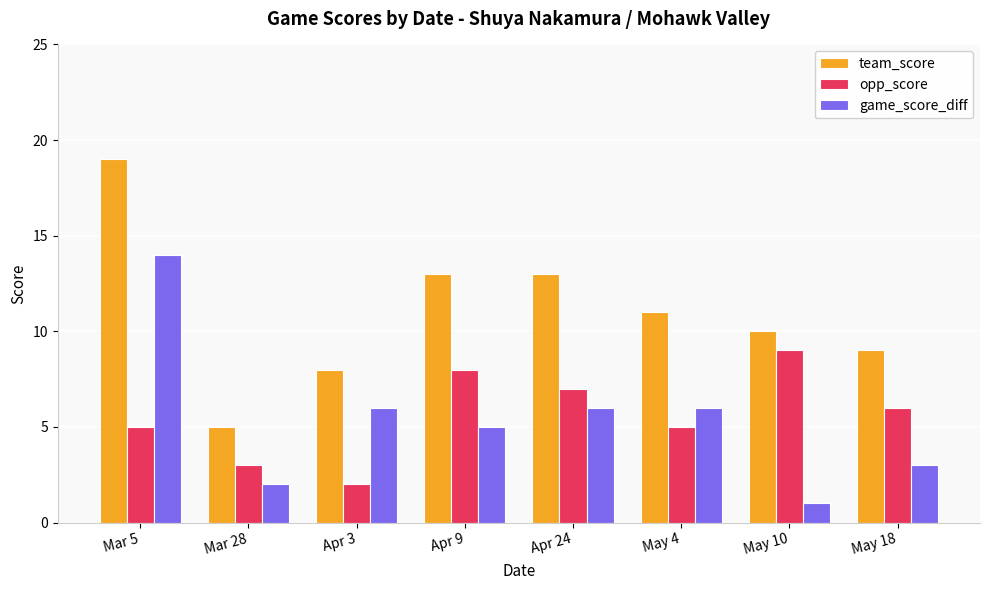

How many groups of bars are there?

8